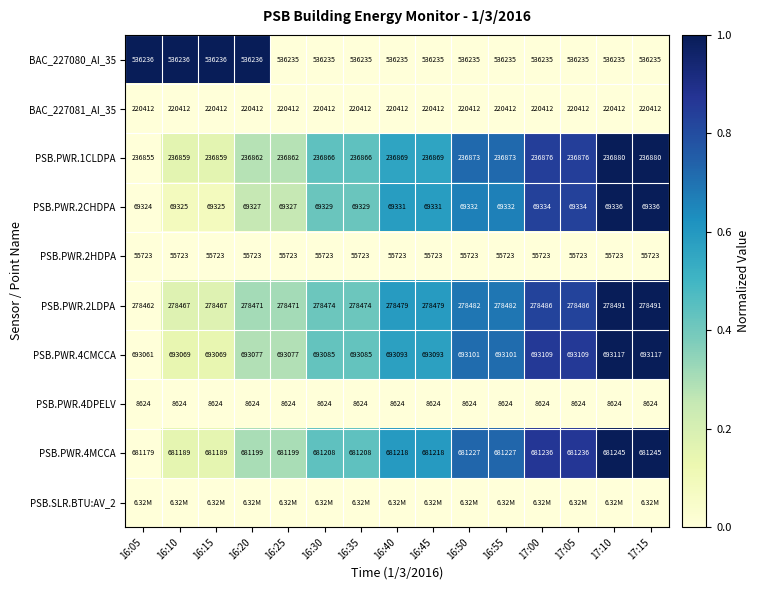

Is the value of PSB.PWR.4CMCCA at 16:10 greater than the value of PSB.PWR.2CHDPA at 16:15?

Yes